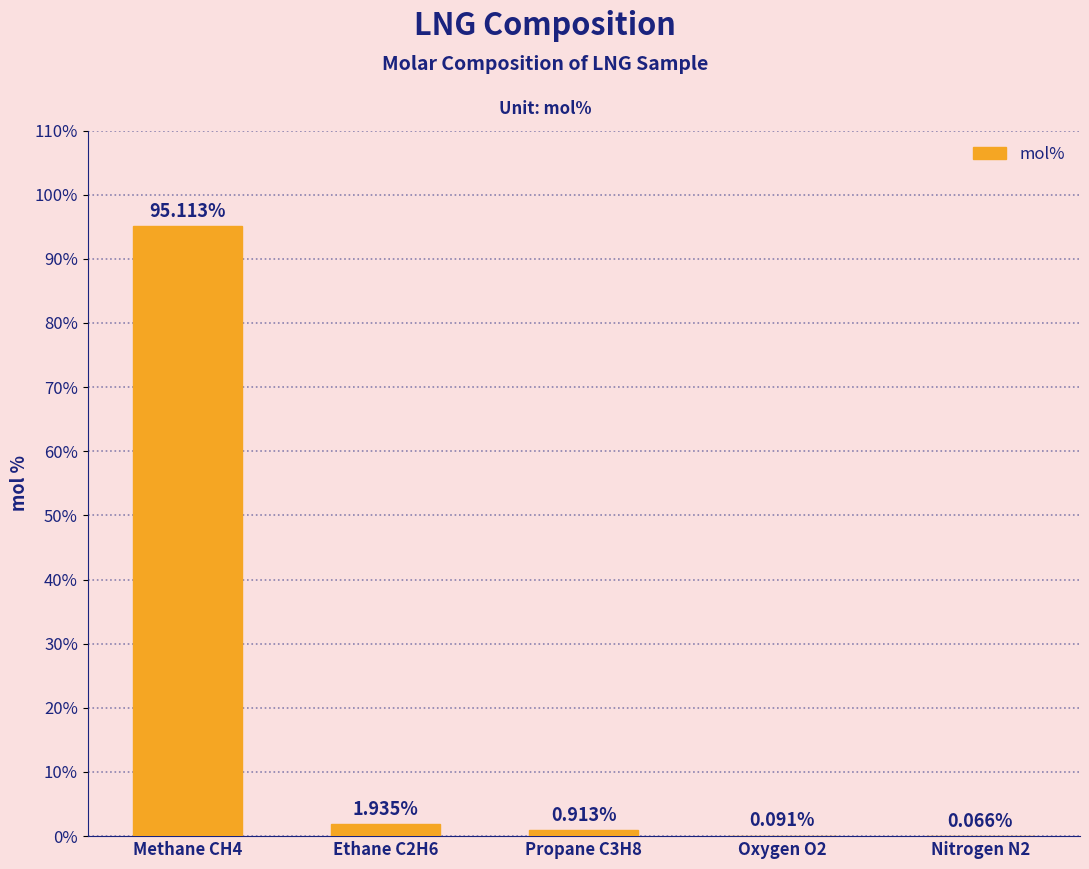

What is the sum of the values at Oxygen O2 and Methane CH4?

95.2